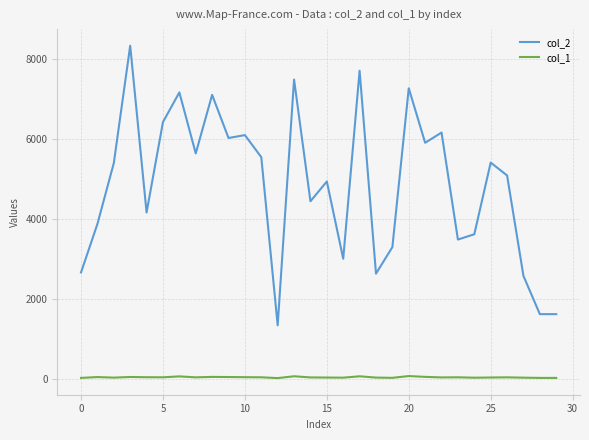

Rank the series by their average value, from lowest to highest.

col_1, col_2